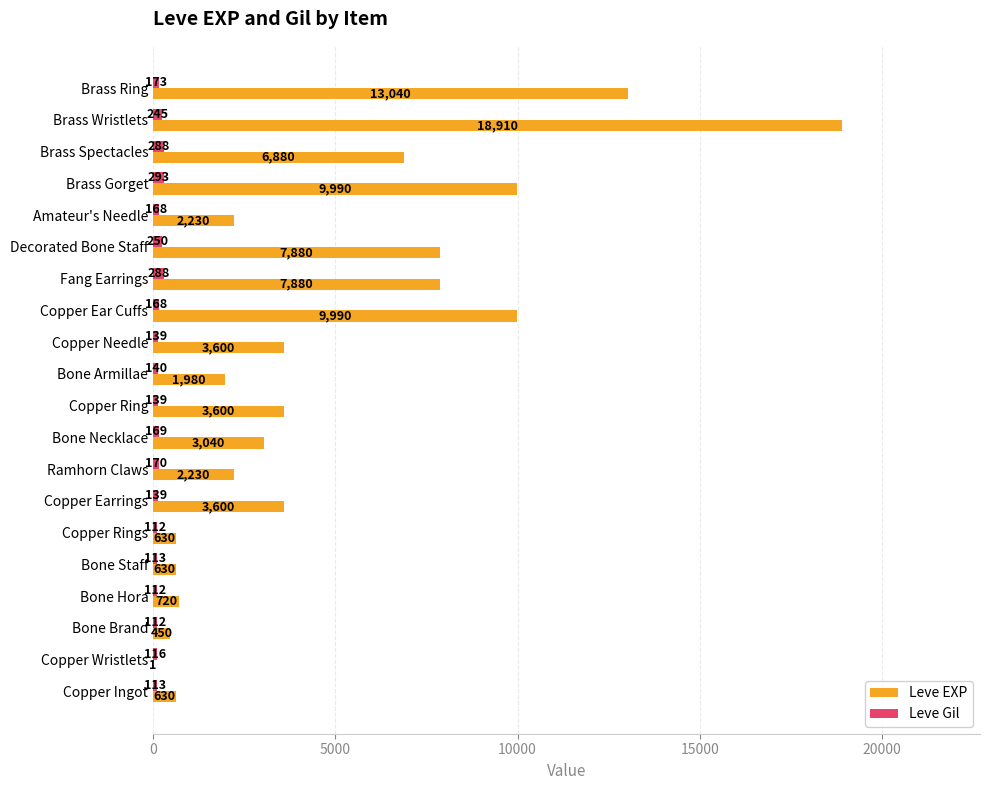

What is the sum of all Leve EXP values?

97911